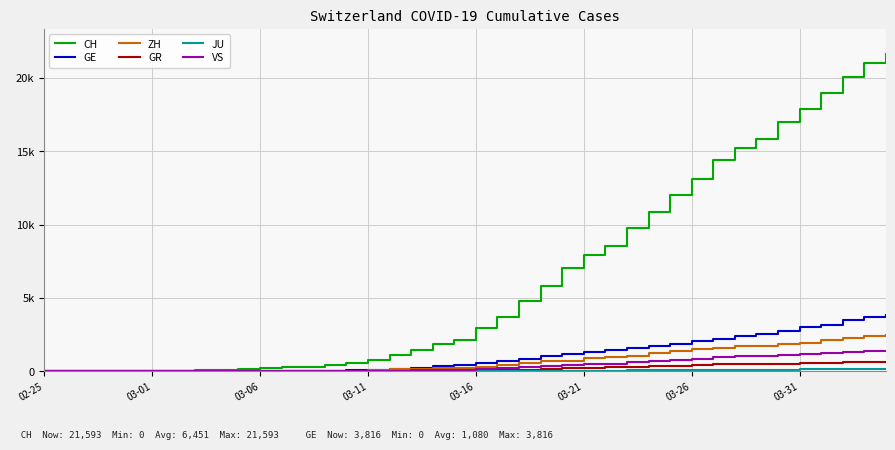

Is this an area chart (filled region under the line)?

No